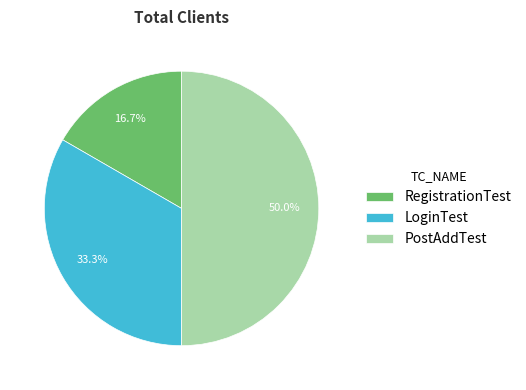

What is the smallest slice in the pie chart?

RegistrationTest